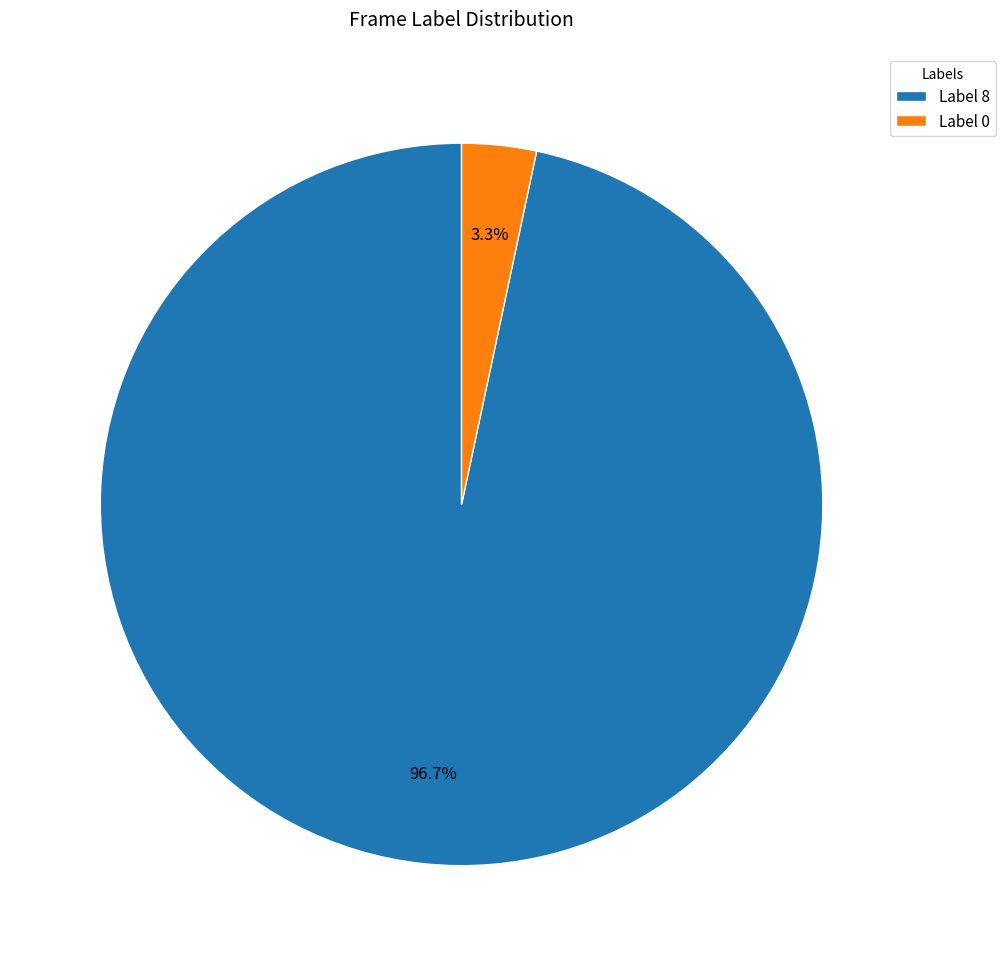

Does any single category account for the majority?

Yes